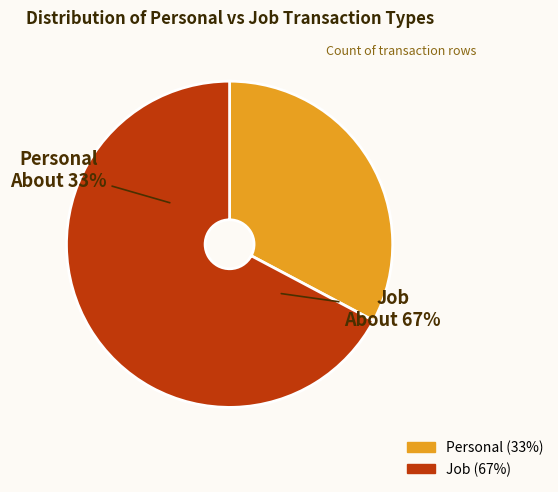

Is Personal the majority of the pie?

No